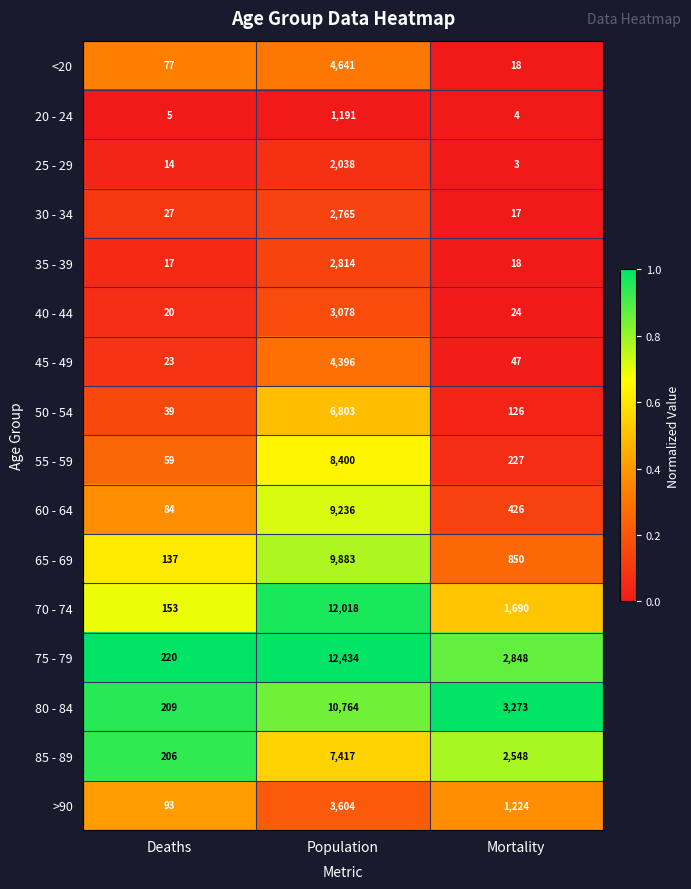

What is the total value across all series at Population?

101482